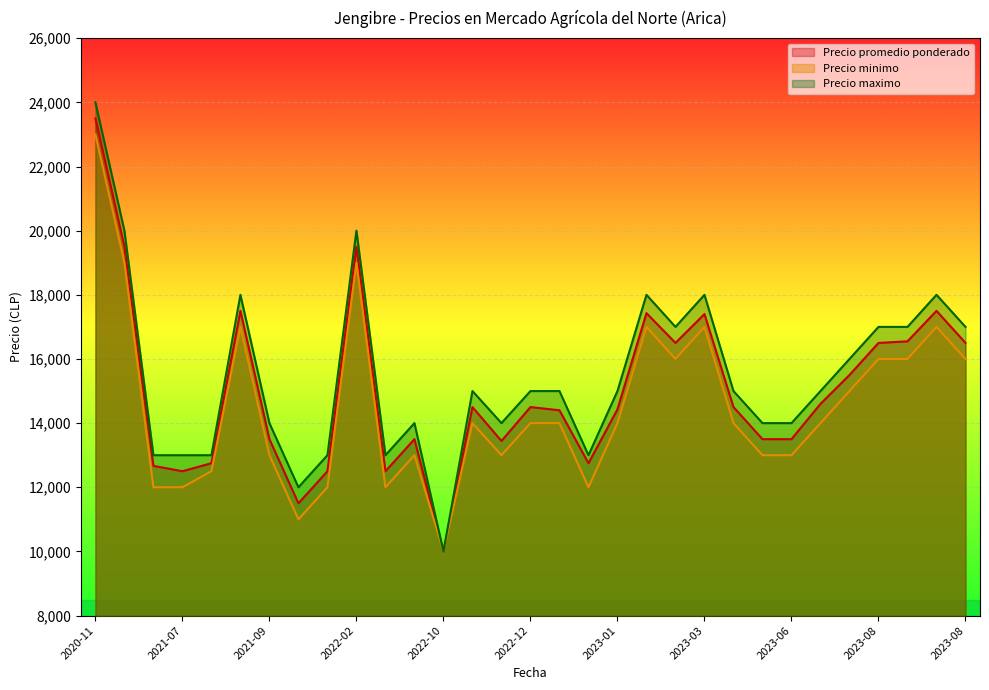

Which has a higher value, 2023-08-17 or 2022-12-23?

2023-08-17